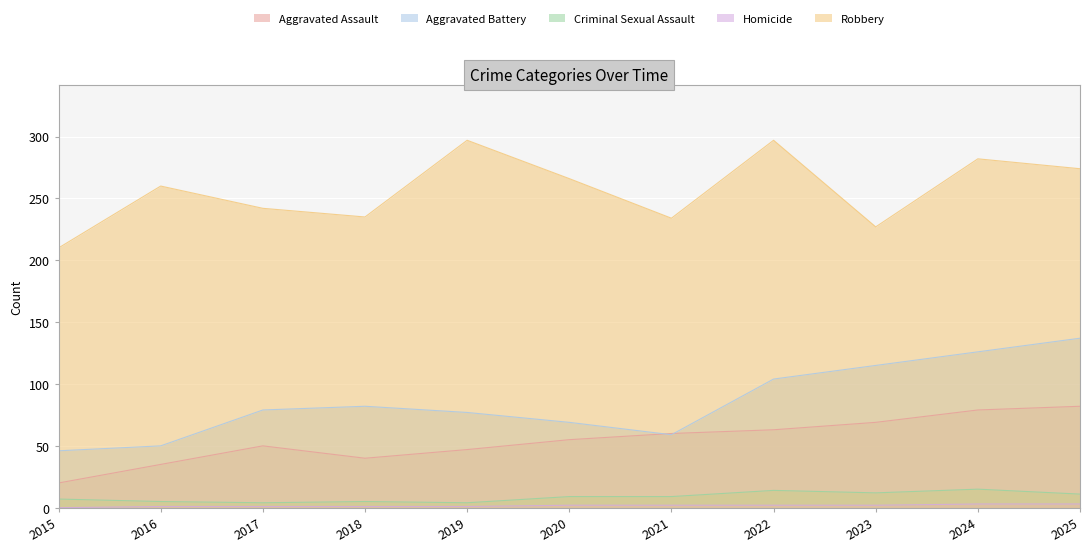

True or false: Homicide and Criminal Sexual Assault cross at least once.

False